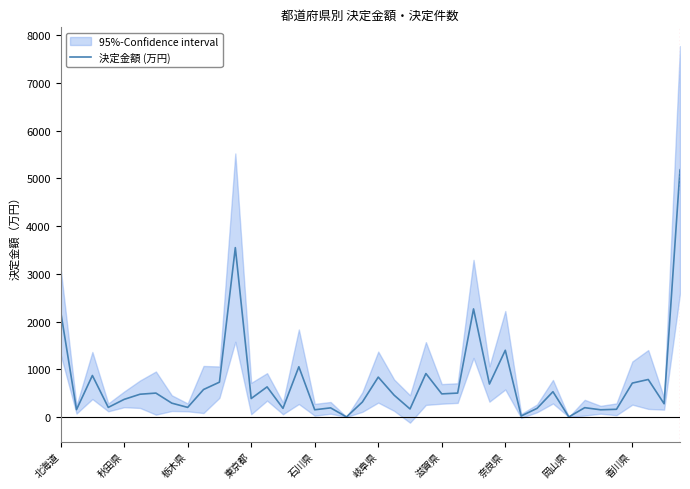

What is the highest value of the 決定金額 (万円) series?

5183